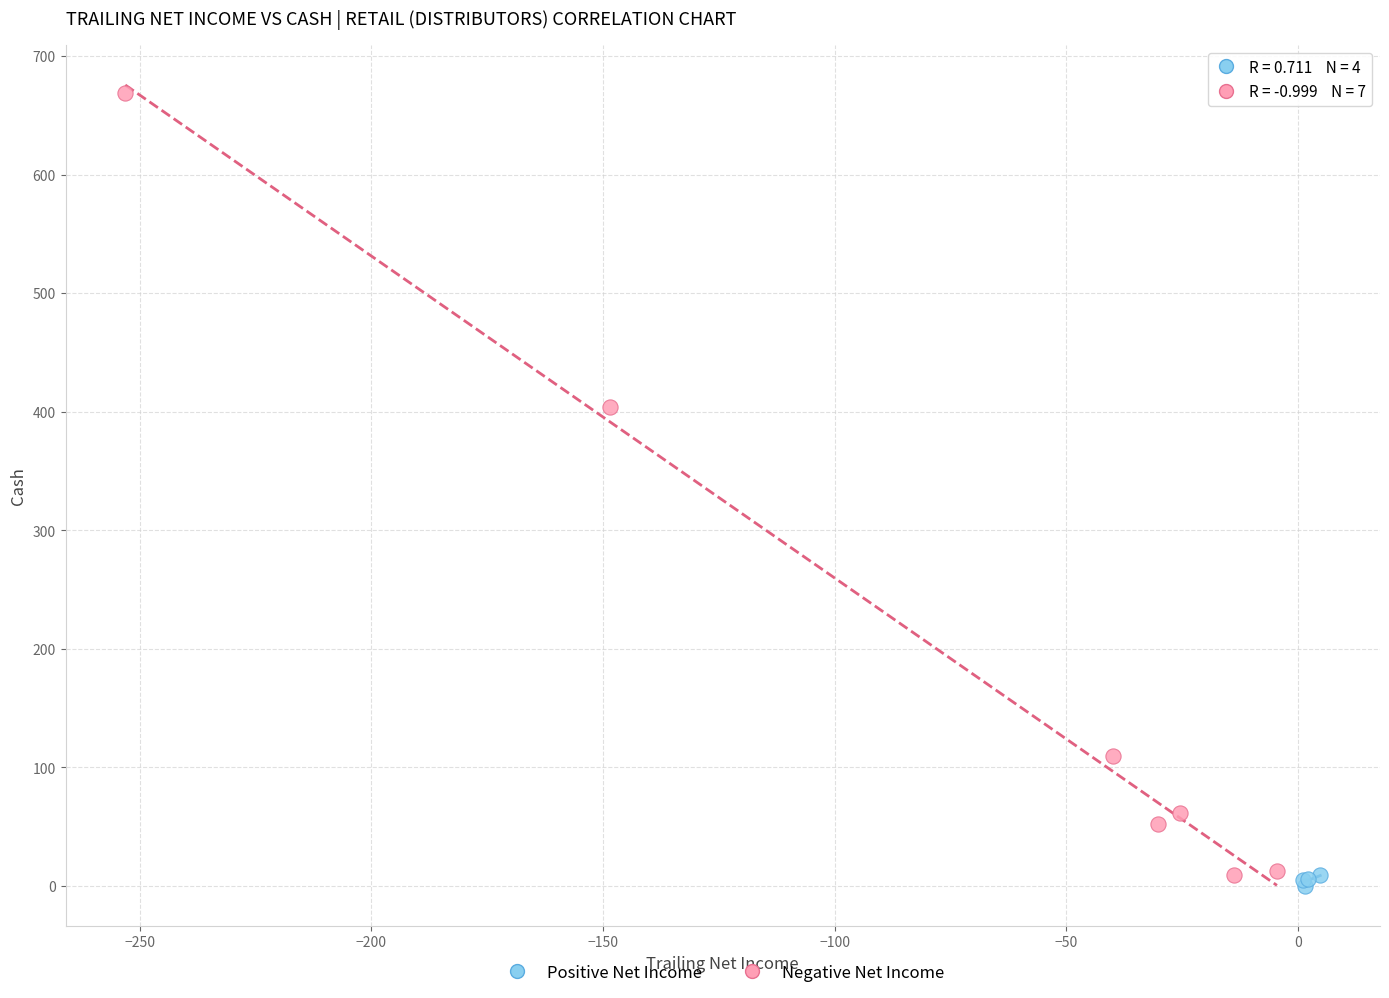

Which series contains the highest Y value?

Negative Net Income